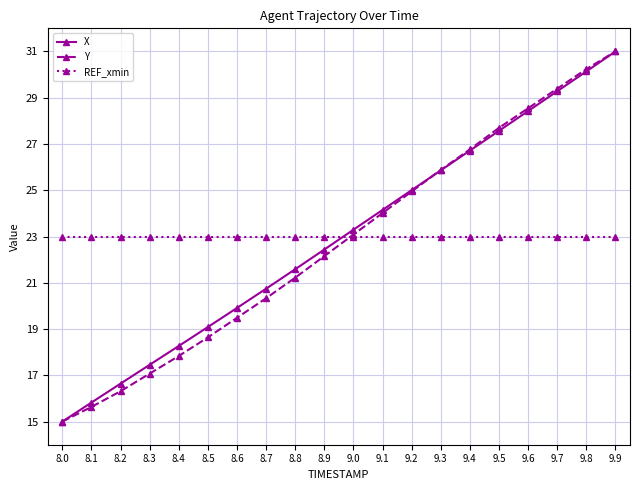

Which category has the highest value across all series?

9.9